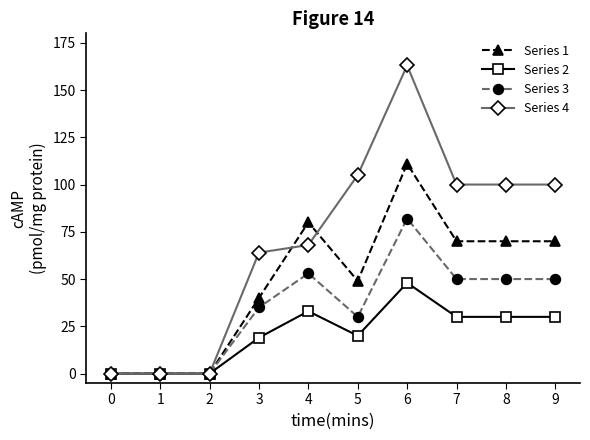

True or false: Series 1 and Series 4 cross at least once.

True